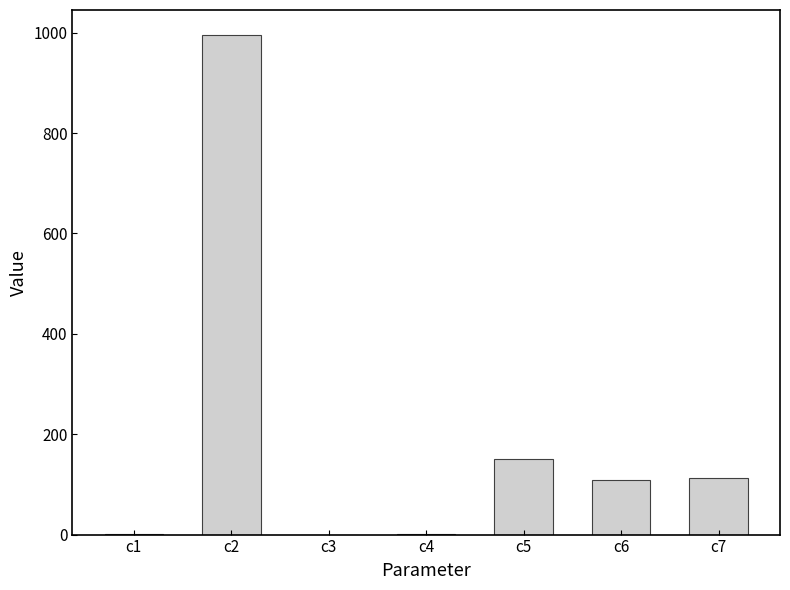

What is the greatest value displayed?

995.5